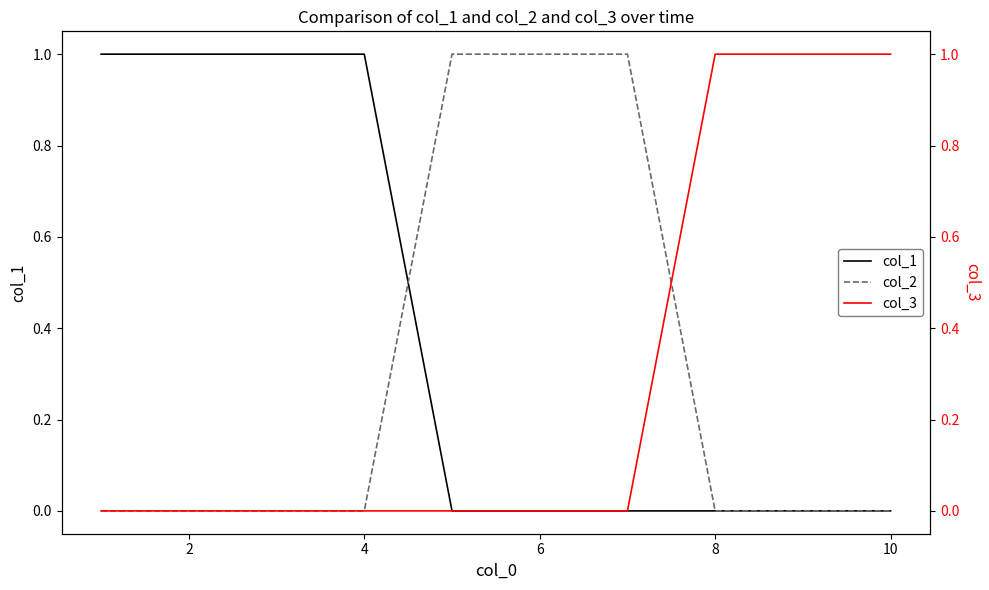

Is it true that col_1 equals 0 at 6?

True